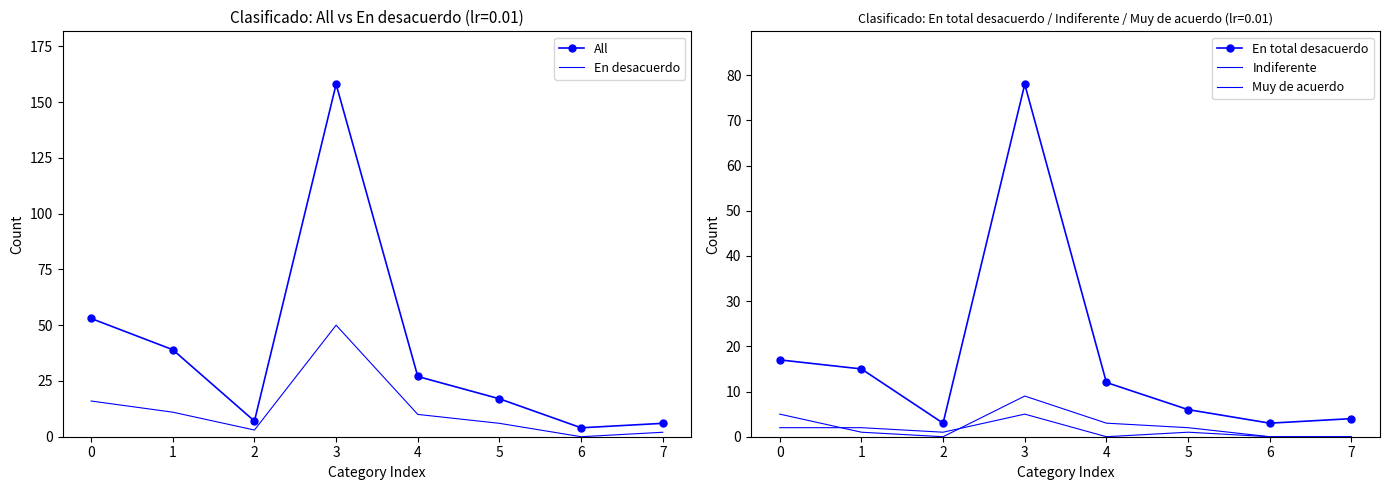

True or false: En desacuerdo has a value of 16 at 0.

True